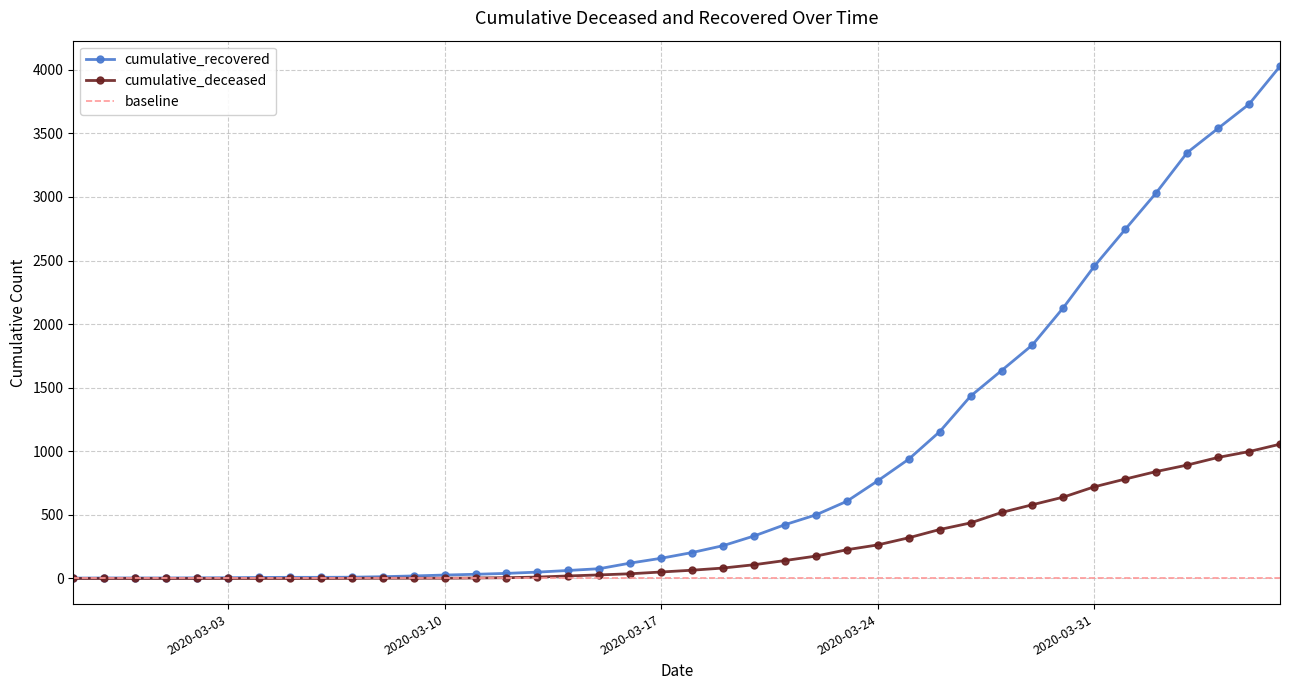

Reading left to right, list all the values displayed in this chart.

cumulative_recovered: 2020-02-27=3	2020-02-28=4	2020-02-29=4	2020-03-01=4	2020-03-02=5	2020-03-03=6	2020-03-04=8	2020-03-05=9	2020-03-06=9	2020-03-07=10	2020-03-08=14	2020-03-09=20	2020-03-10=27	2020-03-11=33	2020-03-12=40	2020-03-13=50	2020-03-14=63	2020-03-15=77	2020-03-16=121	2020-03-17=159	2020-03-18=204	2020-03-19=258	2020-03-20=334	2020-03-21=423	2020-03-22=500	2020-03-23=607	2020-03-24=768	2020-03-25=938	2020-03-26=1154	2020-03-27=1434	2020-03-28=1635	2020-03-29=1837	2020-03-30=2130	2020-03-31=2456	2020-04-01=2746	2020-04-02=3033	2020-04-03=3349	2020-04-04=3540	2020-04-05=3730	2020-04-06=4028
cumulative_deceased: 2020-02-27=0	2020-02-28=0	2020-02-29=0	2020-03-01=0	2020-03-02=0	2020-03-03=0	2020-03-04=0	2020-03-05=0	2020-03-06=0	2020-03-07=1	2020-03-08=2	2020-03-09=2	2020-03-10=2	2020-03-11=4	2020-03-12=6	2020-03-13=11	2020-03-14=20	2020-03-15=28	2020-03-16=37	2020-03-17=51	2020-03-18=65	2020-03-19=82	2020-03-20=108	2020-03-21=141	2020-03-22=176	2020-03-23=226	2020-03-24=264	2020-03-25=320	2020-03-26=385	2020-03-27=437	2020-03-28=519	2020-03-29=580	2020-03-30=640	2020-03-31=721	2020-04-01=782	2020-04-02=841	2020-04-03=892	2020-04-04=952	2020-04-05=998	2020-04-06=1056